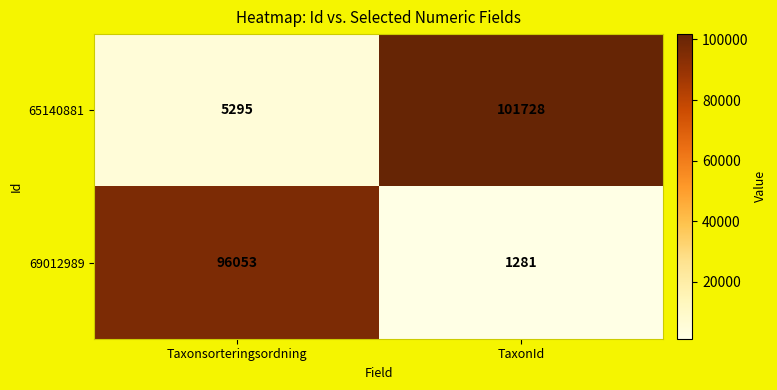

Which series has the largest range (max minus min)?

65140881